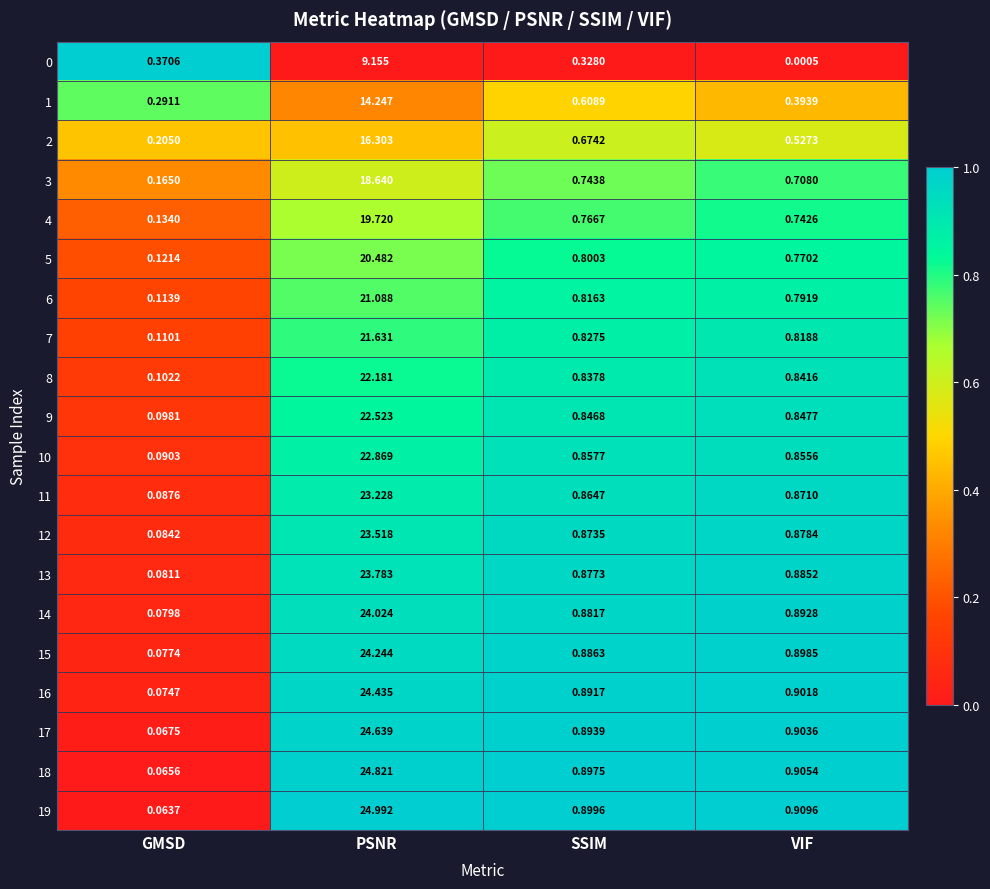

What is the greatest value displayed?

25.0